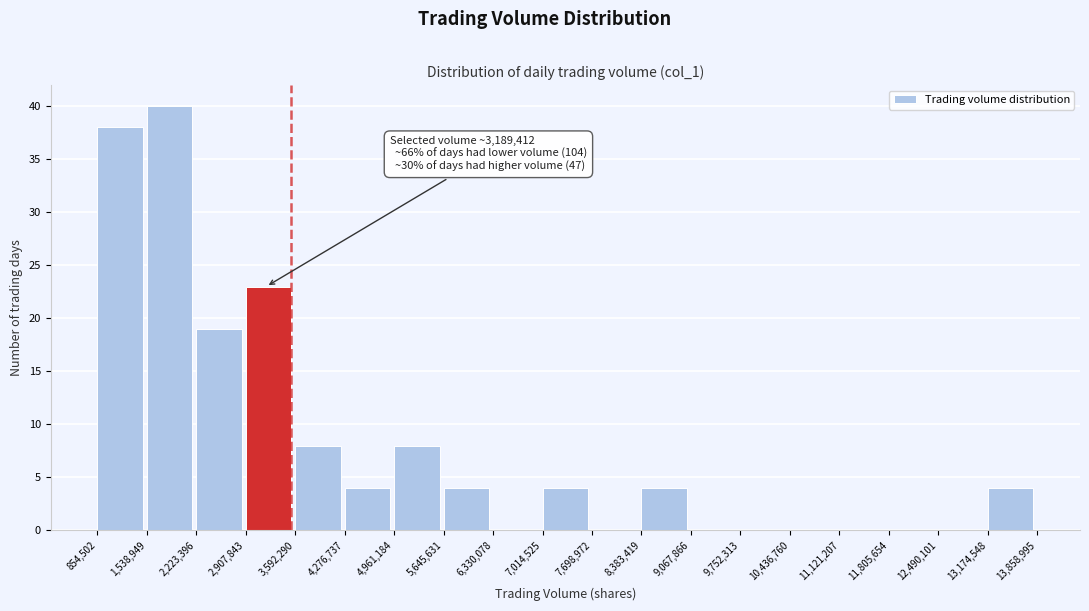

Which range on the x-axis has the tallest bar?

1,538,949 to 2,223,396